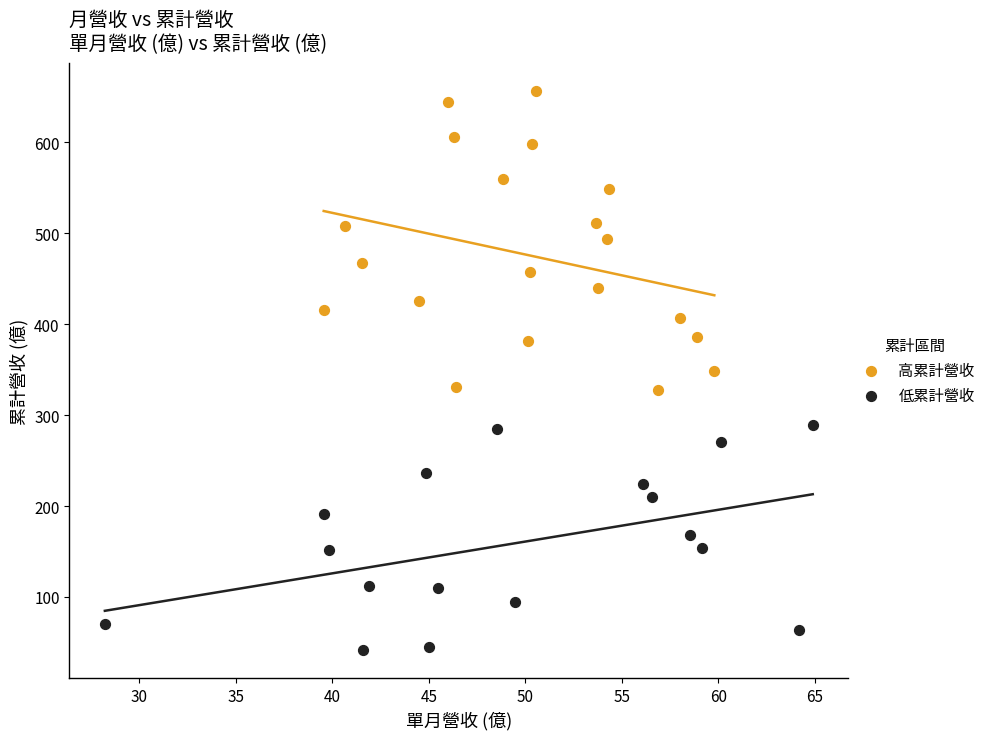

Which series reaches the minimum Y coordinate?

低累計營收